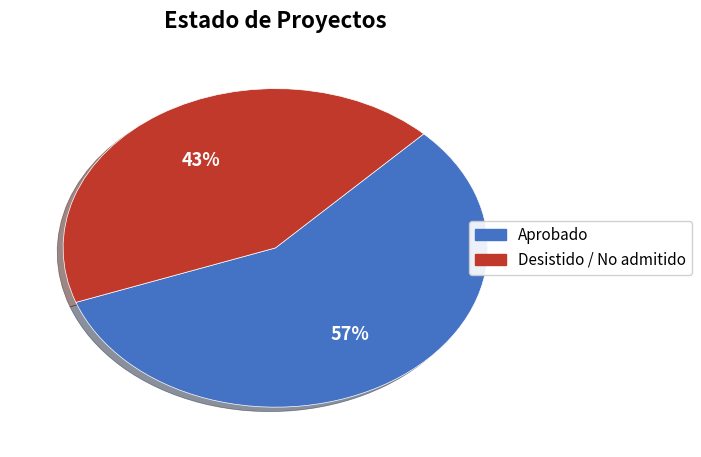

To the nearest percent, what is the average slice percentage?

50%